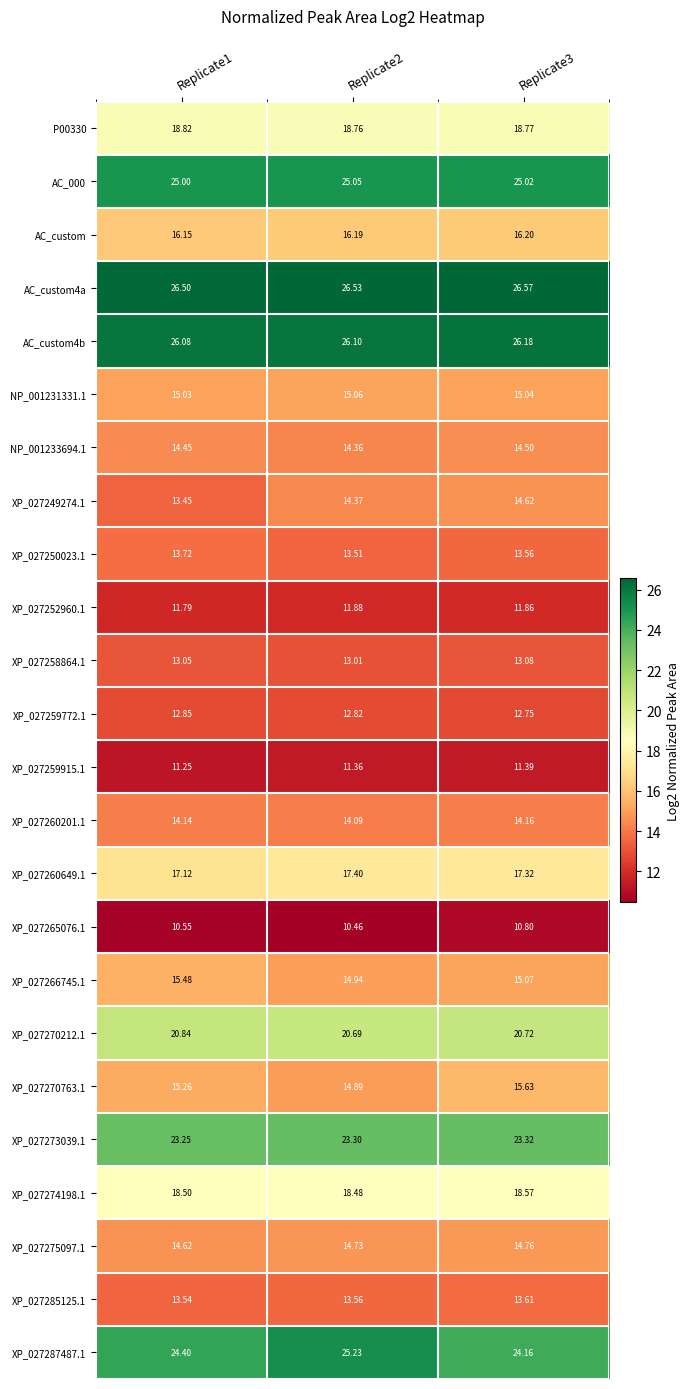

At how many categories does at least one series exceed 13?

3